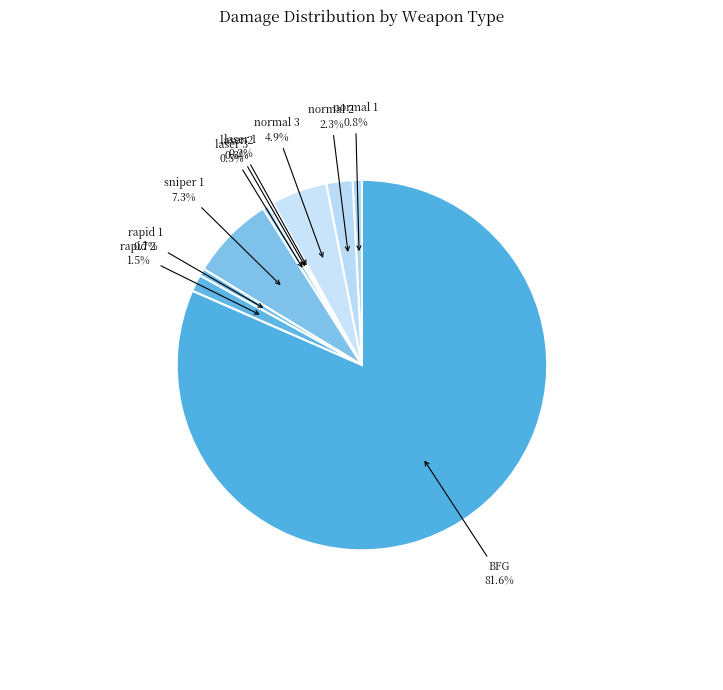

What is the smallest slice in the pie chart?

laser 1